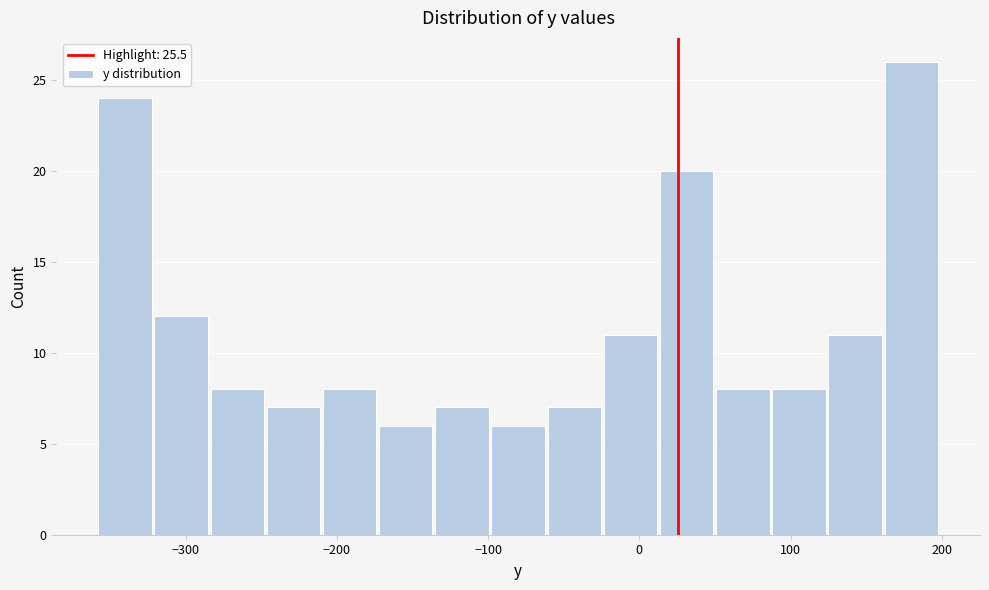

Around what value on the x-axis is the tallest bar? Give the approximate position of its centre, as read against the axis.

180